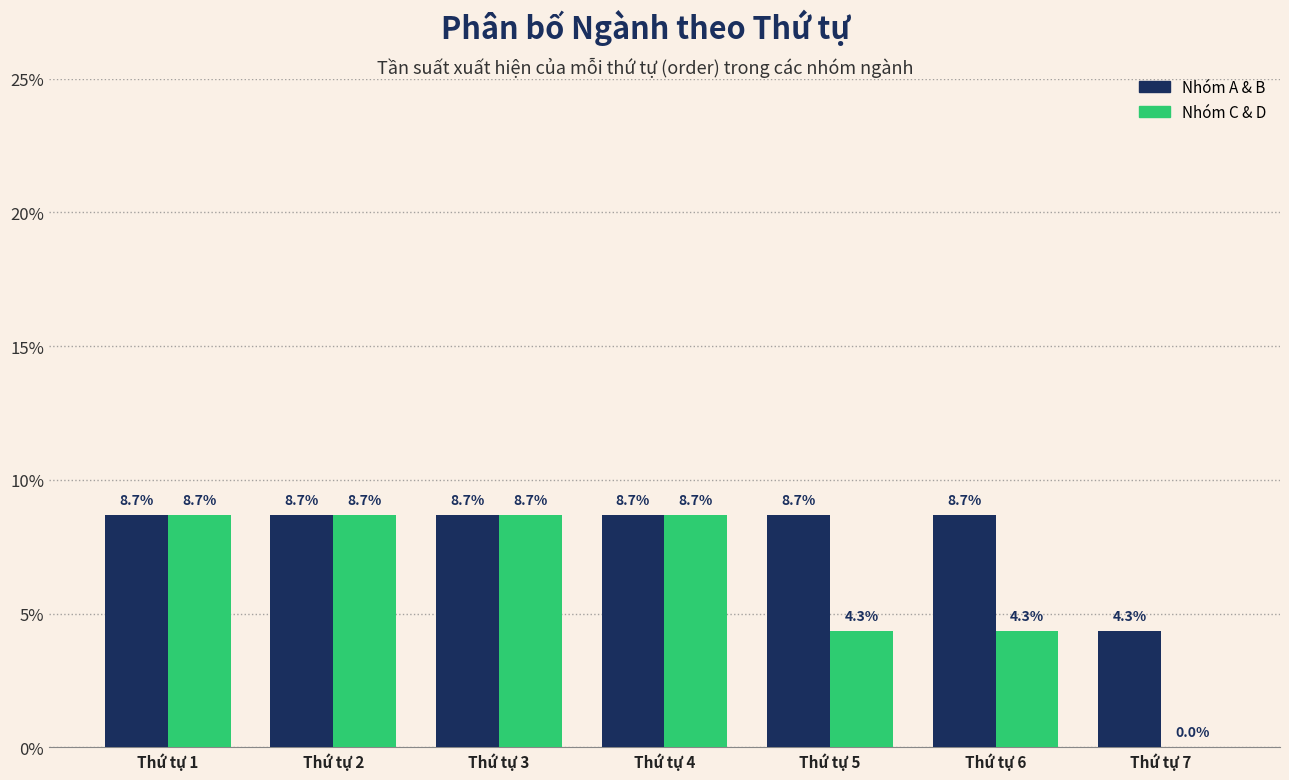

What is the total value across all series at Thứ tự 4?

17.4